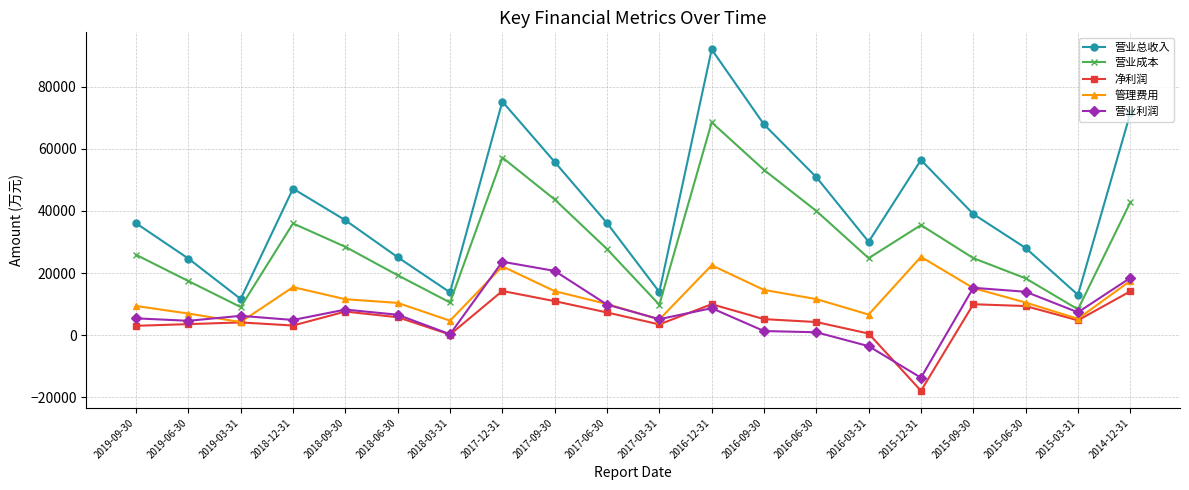

Which series has the widest spread of values?

营业总收入